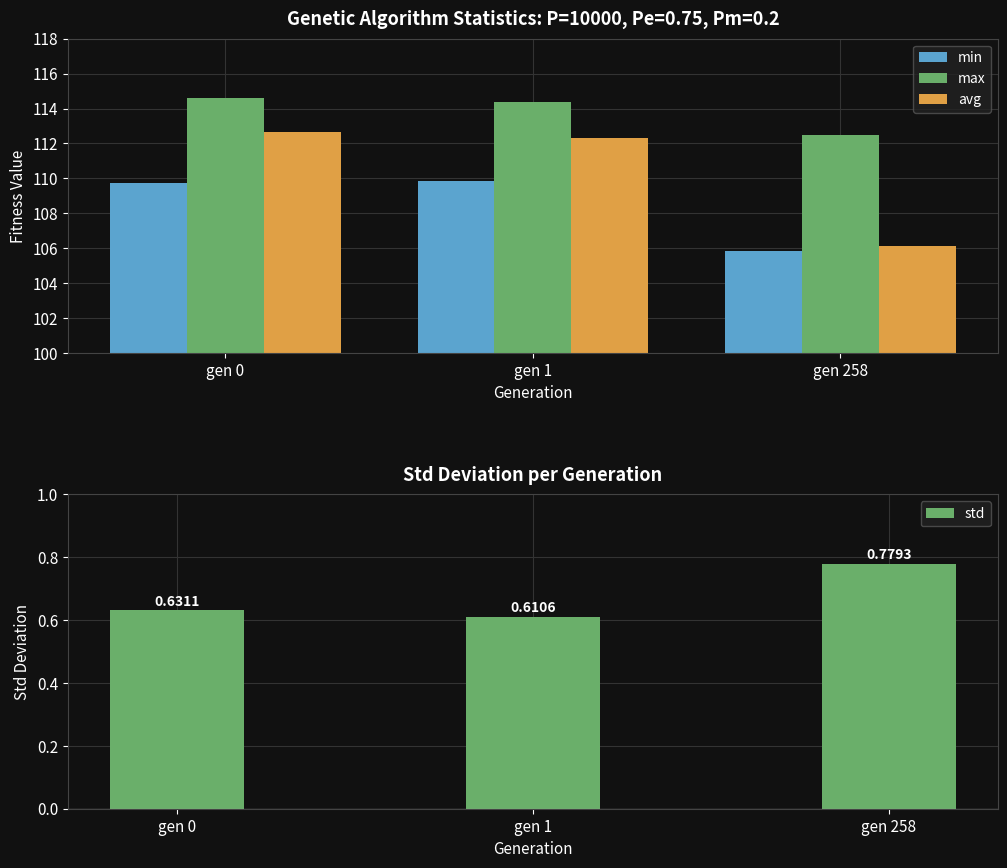

Rank the series at gen 0 from lowest to highest value.

std, min, avg, max